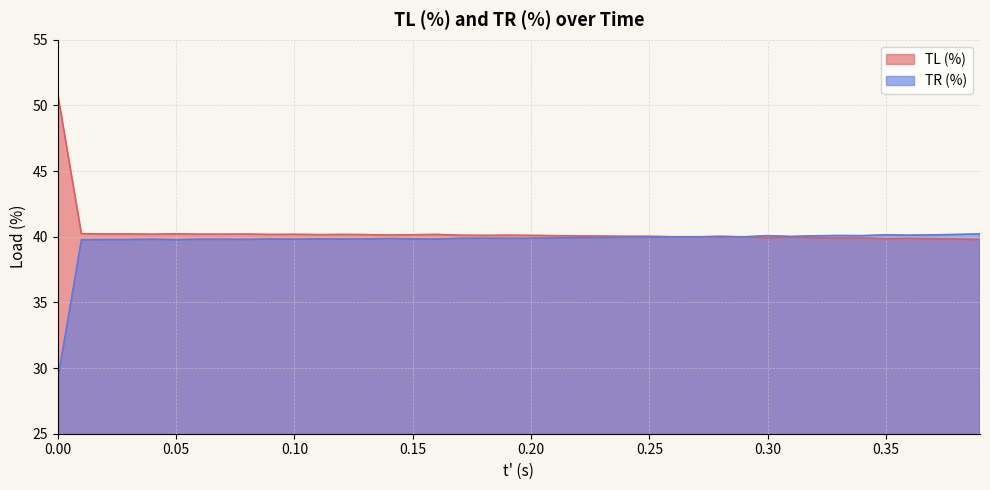

What is the minimum value for TL (%)?

39.8